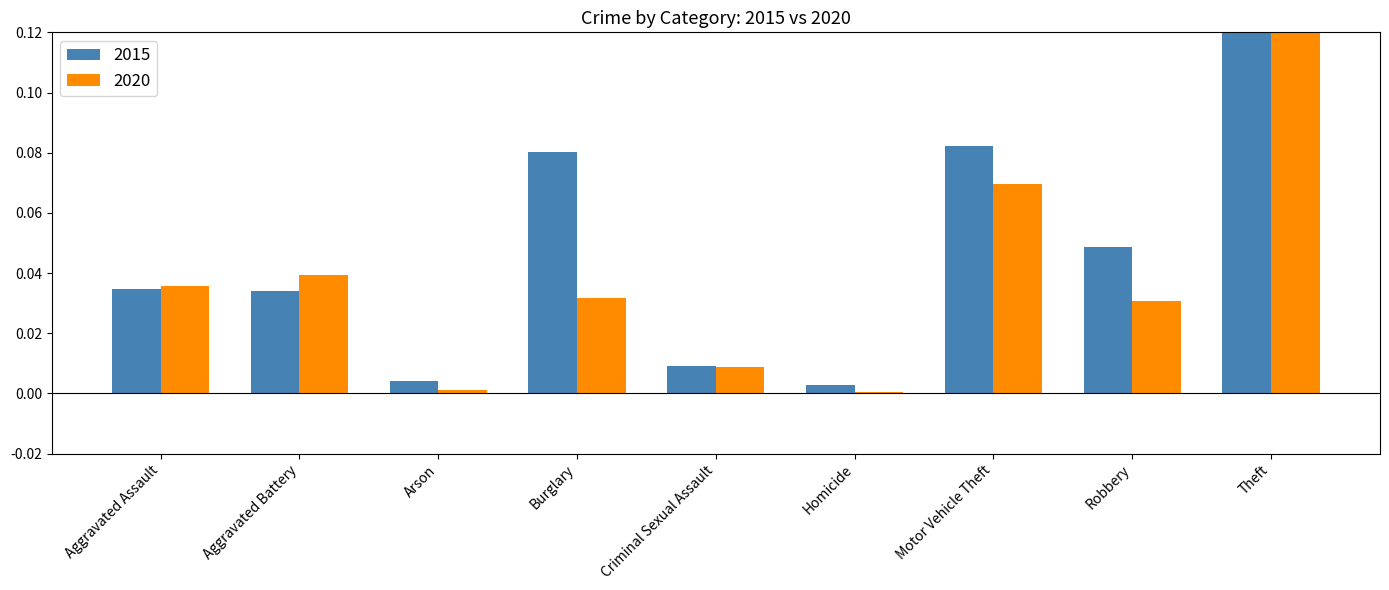

Which has a higher value, Aggravated Battery or Burglary?

Burglary